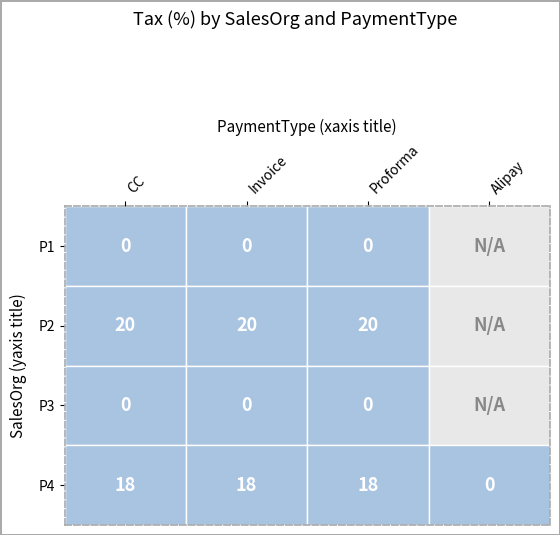

Is the value of CC at P2 greater than the value of Proforma at P3?

Yes